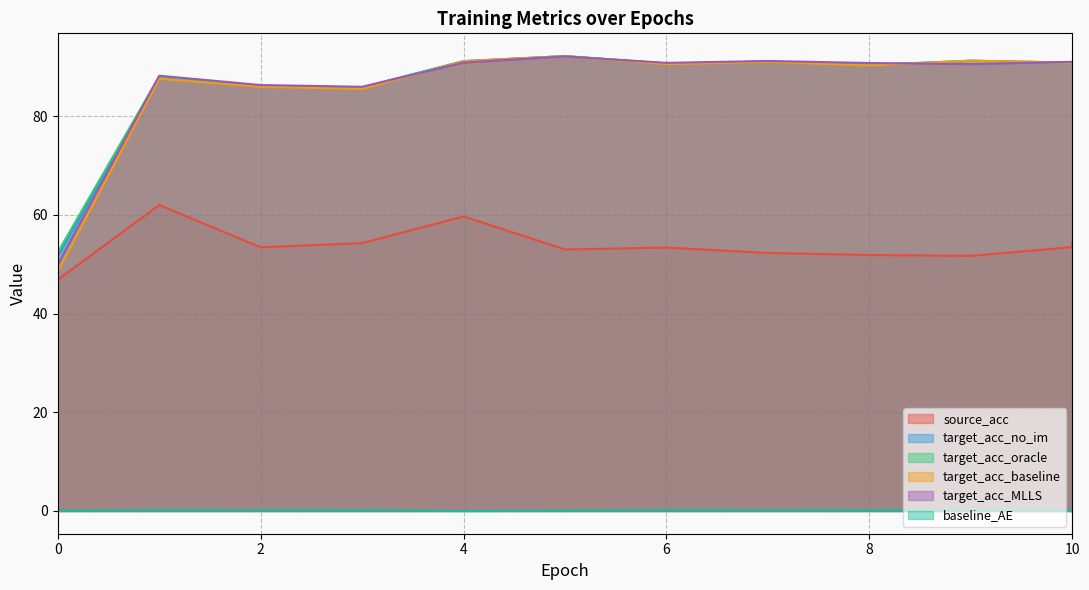

Which series has the largest total across all categories?

target_acc_oracle